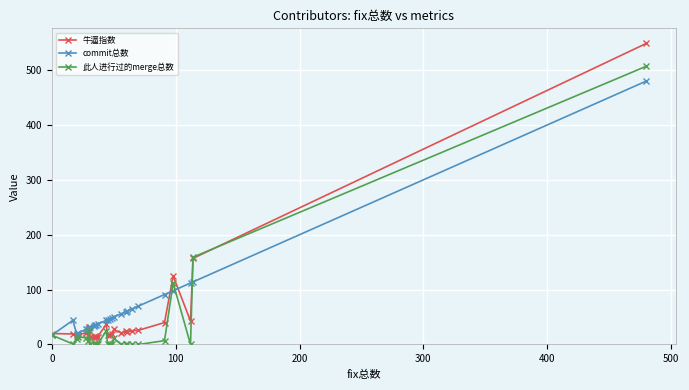

Which series has the largest range (max minus min)?

牛逼指数